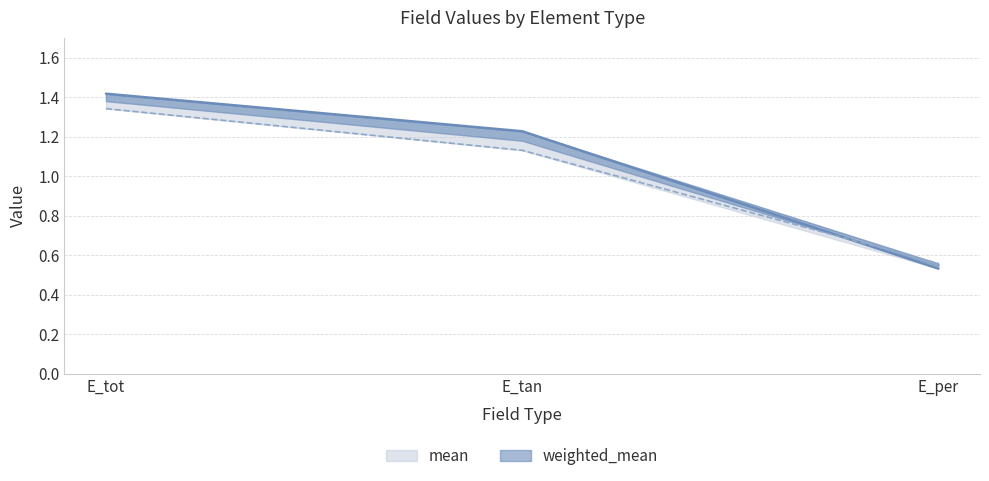

What is the average value of the mean series?

1.0